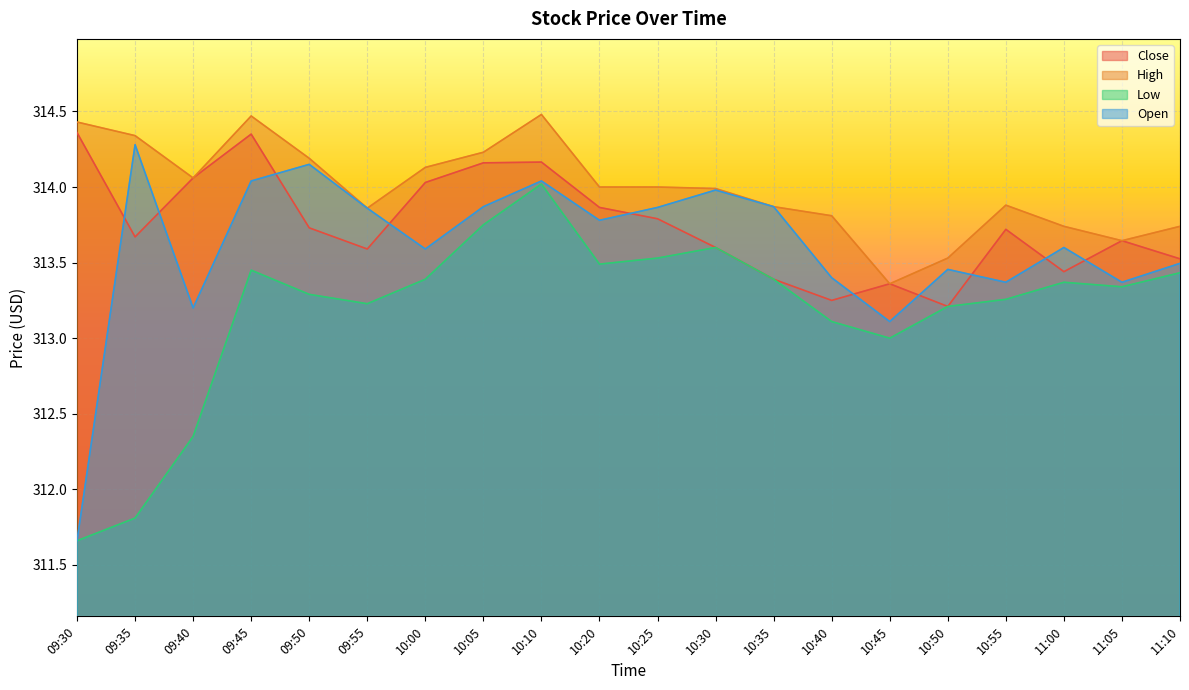

The value of Close at 10:35 is 313.4. True or false?

True